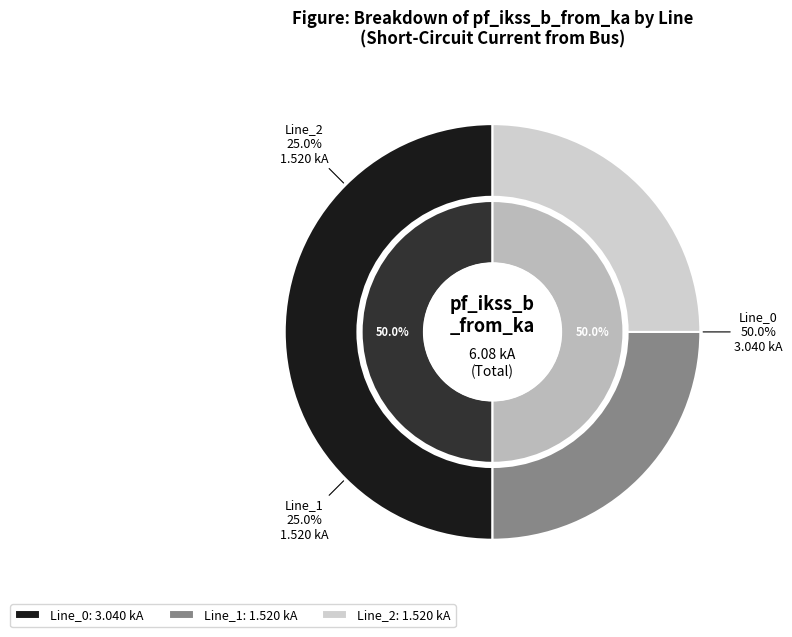

To the nearest percent, what is the difference between the Line_1 and Line_0 slice percentages?

25%